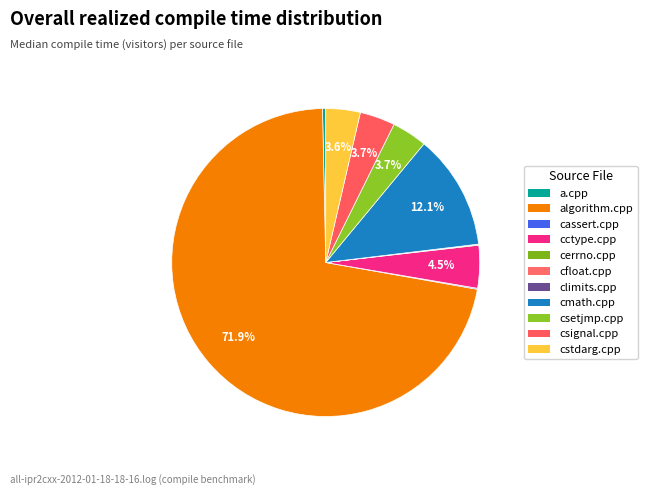

Which has a higher value, cfloat.cpp or cassert.cpp?

cassert.cpp